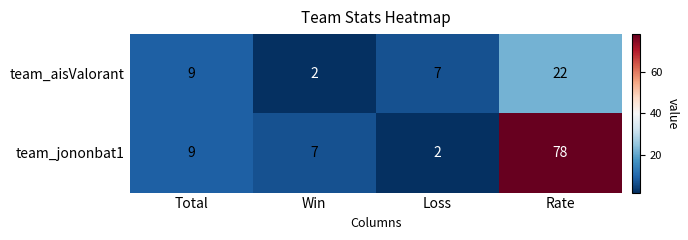

At which category is the sum across all series the highest?

Rate